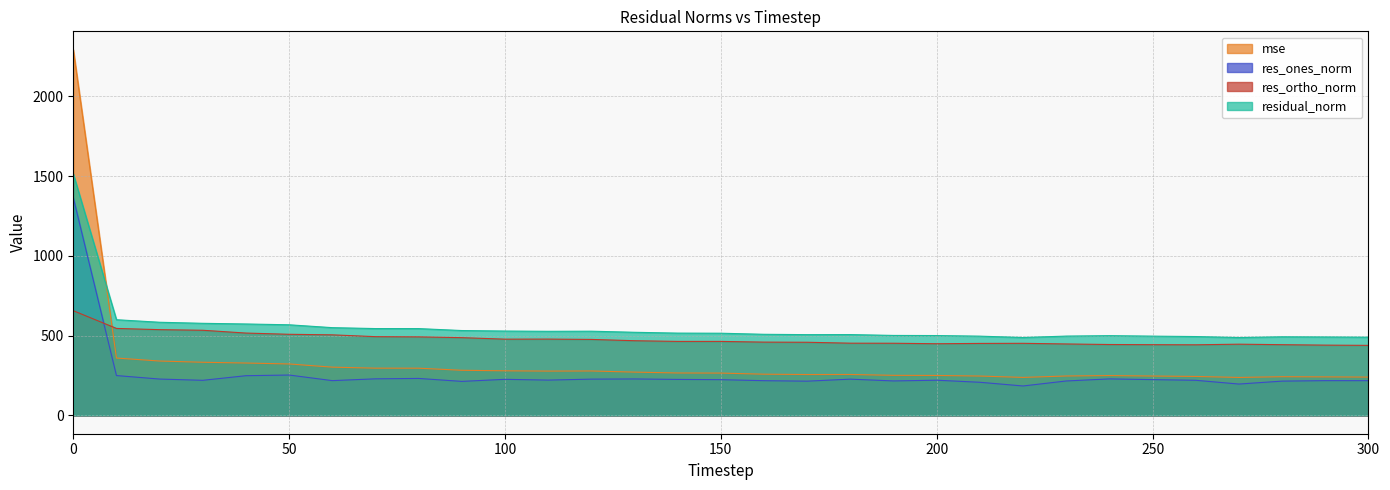

What is the value of the residual_norm point at the 31st from the left?

490.1